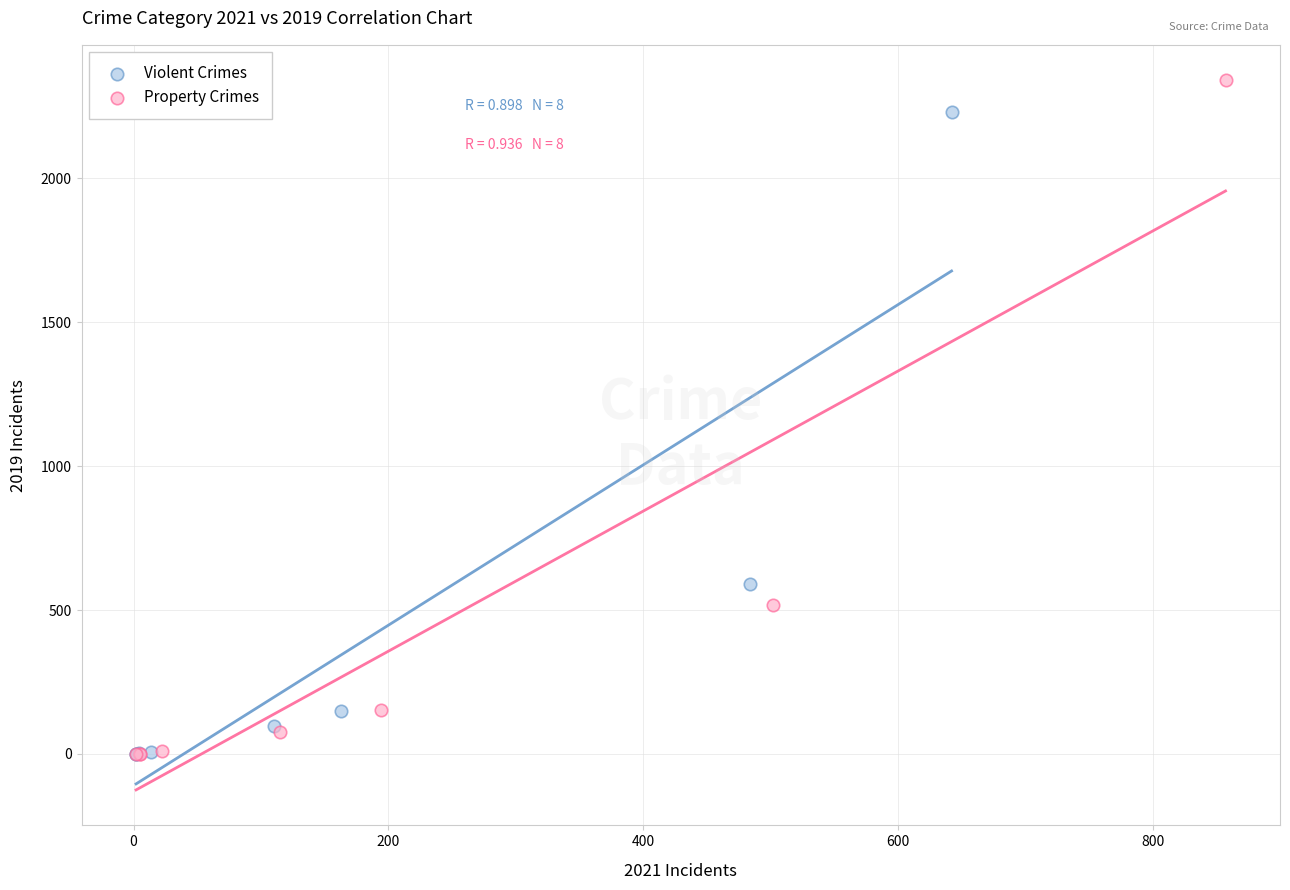

Which series has the largest Y range (max minus min)?

Property Crimes